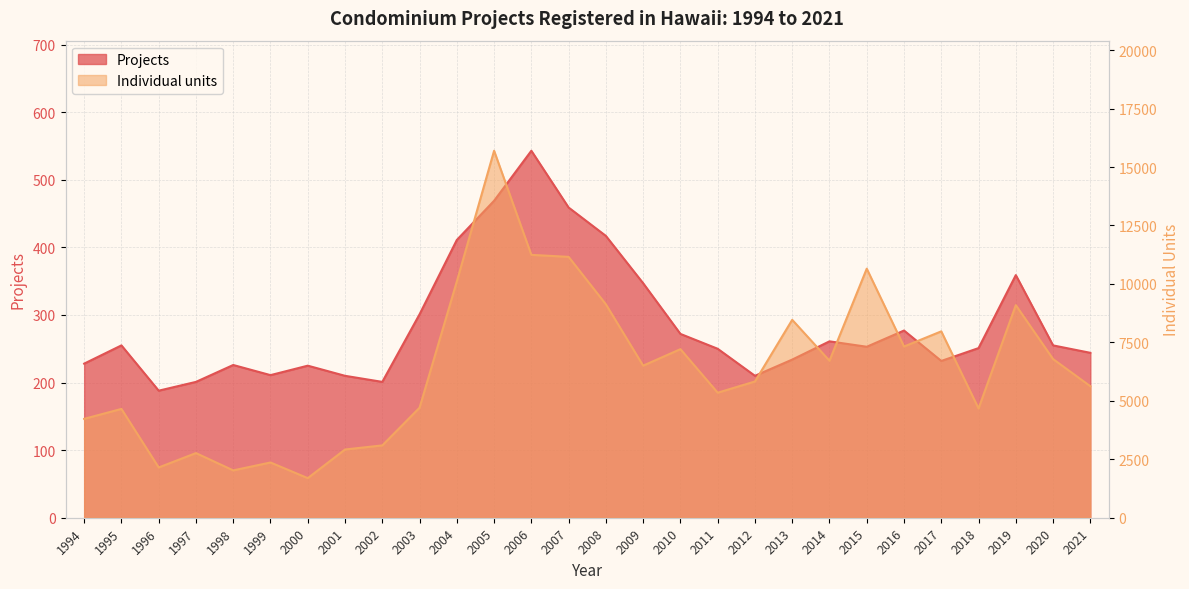

Which series has the largest total across all categories?

Individual units